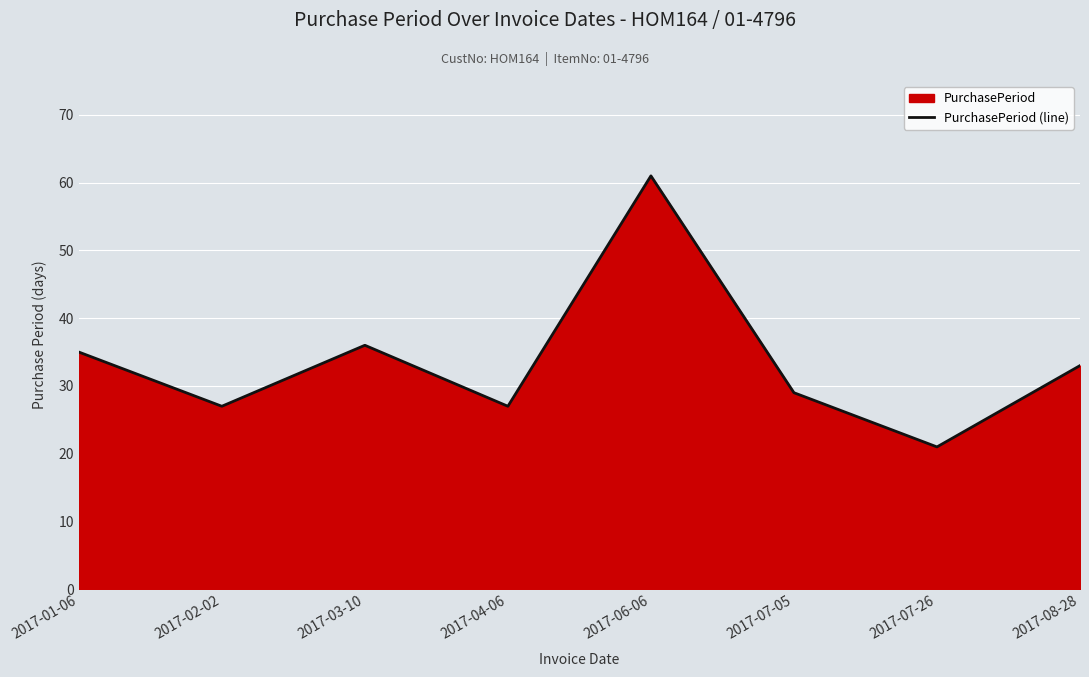

Rank the categories by value from highest to lowest.

2017-06-06, 2017-03-10, 2017-01-06, 2017-08-28, 2017-07-05, 2017-02-02, 2017-04-06, 2017-07-26